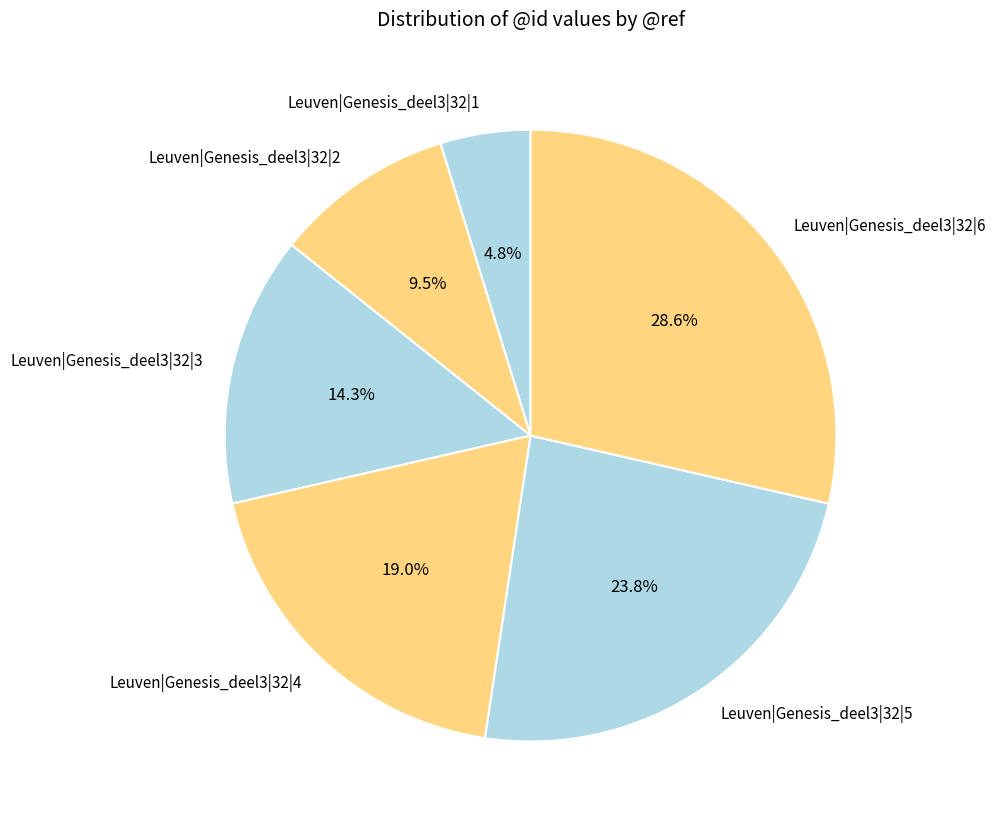

To the nearest percent, what is the combined percentage of Leuven|Genesis_deel3|32|2 and Leuven|Genesis_deel3|32|6?

38%